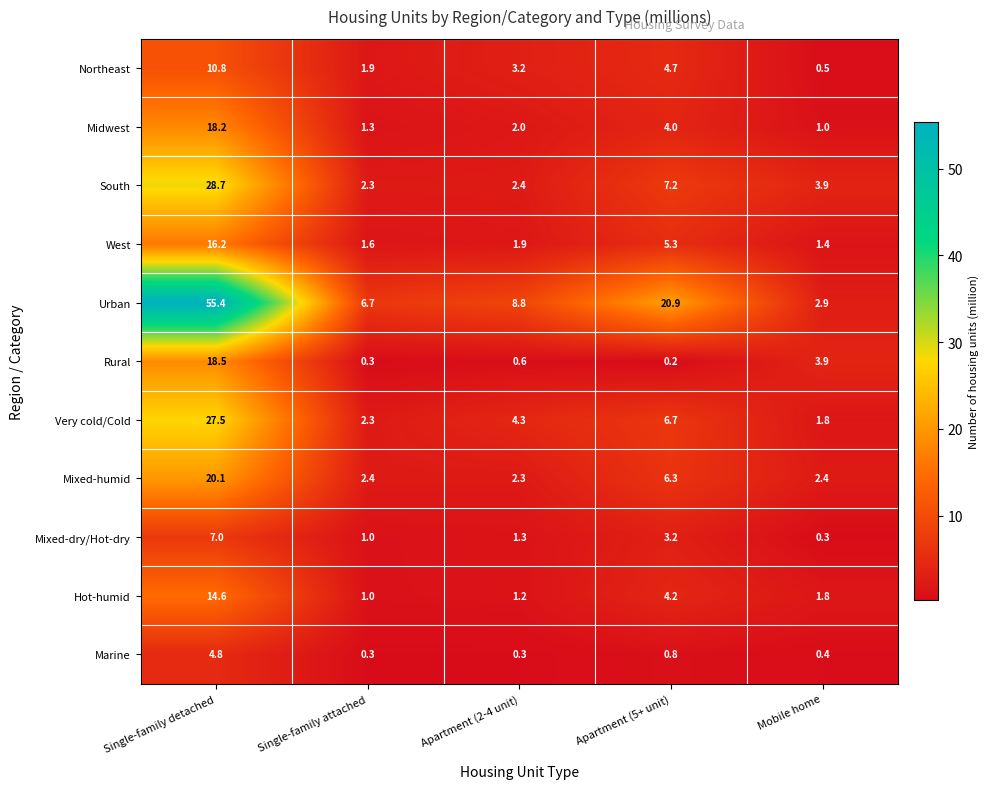

What is the difference between the second highest and second lowest values in the Marine series?

0.5